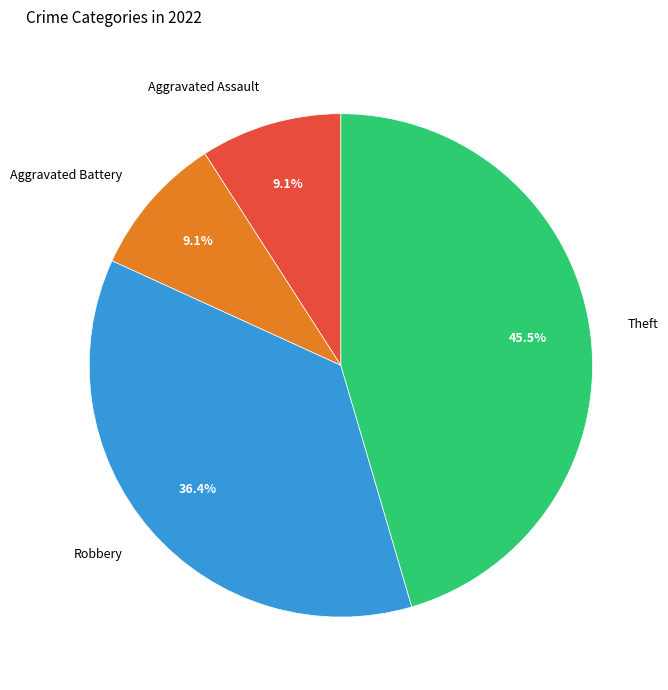

What is the total percentage of Theft and Aggravated Assault?

54.5%